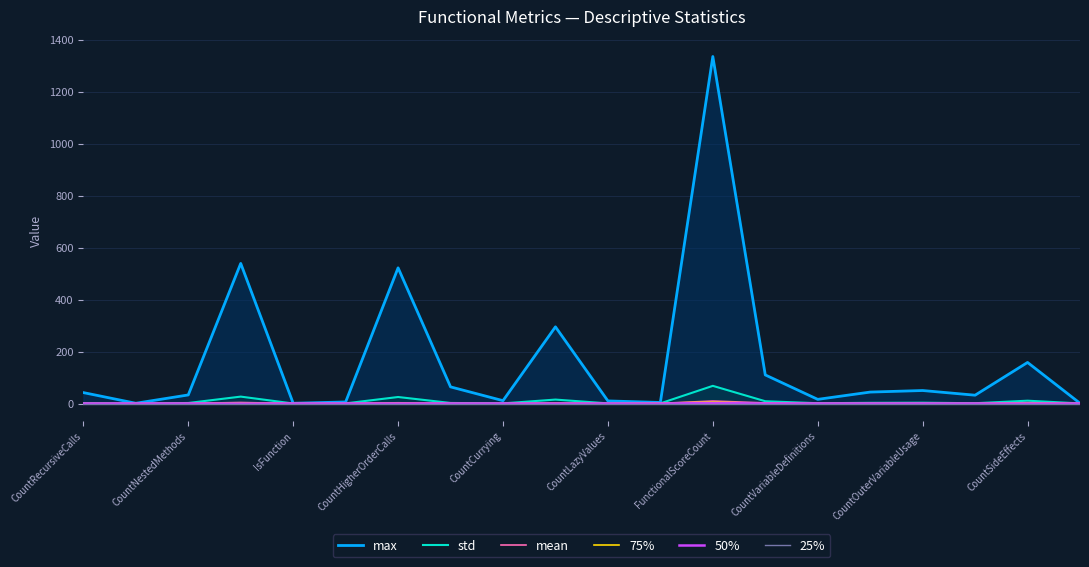

What is the label of the 14th point from the left?

13